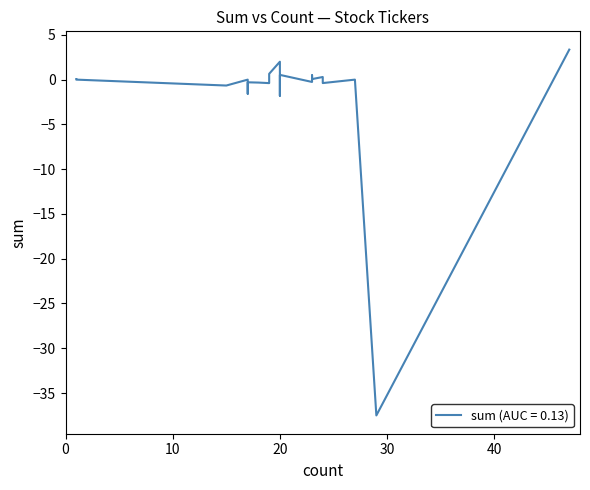

How many data points are less than 0?

11